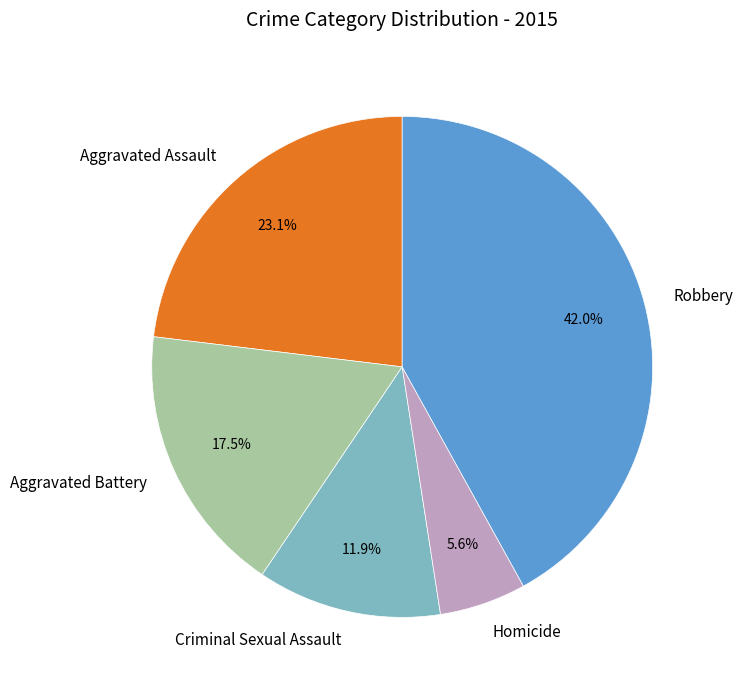

Approximately how many times larger is the value at Homicide compared to Aggravated Battery?

0.3